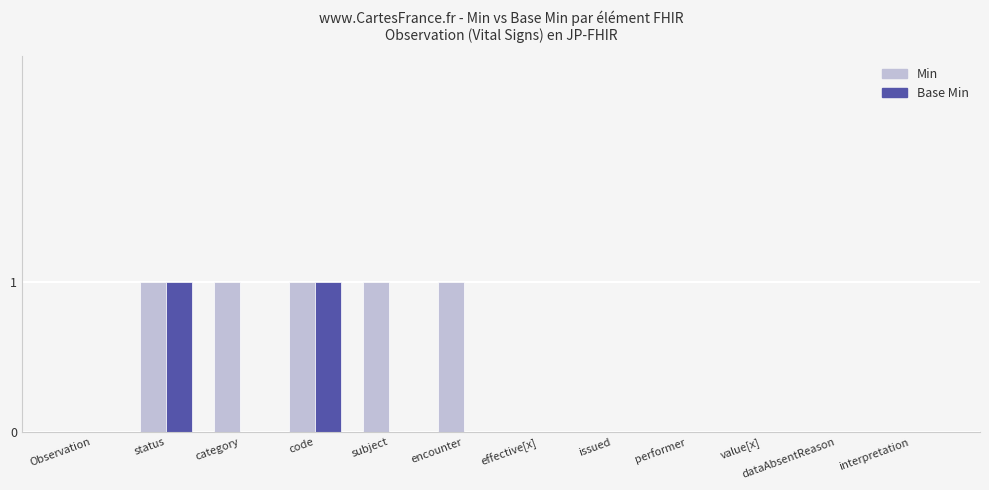

The value of Base Min at interpretation is 0. True or false?

True